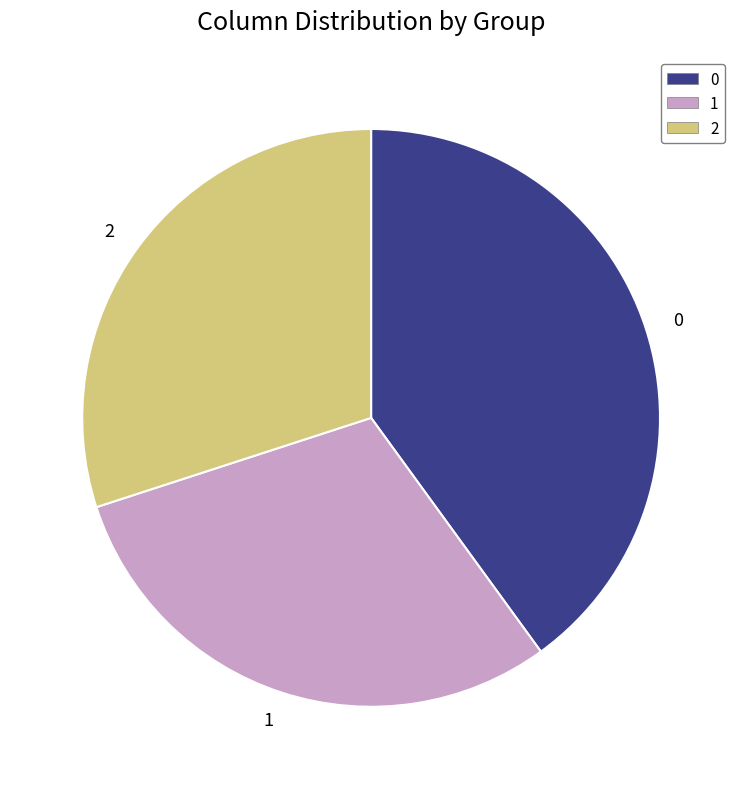

How many segments does this pie chart have?

3